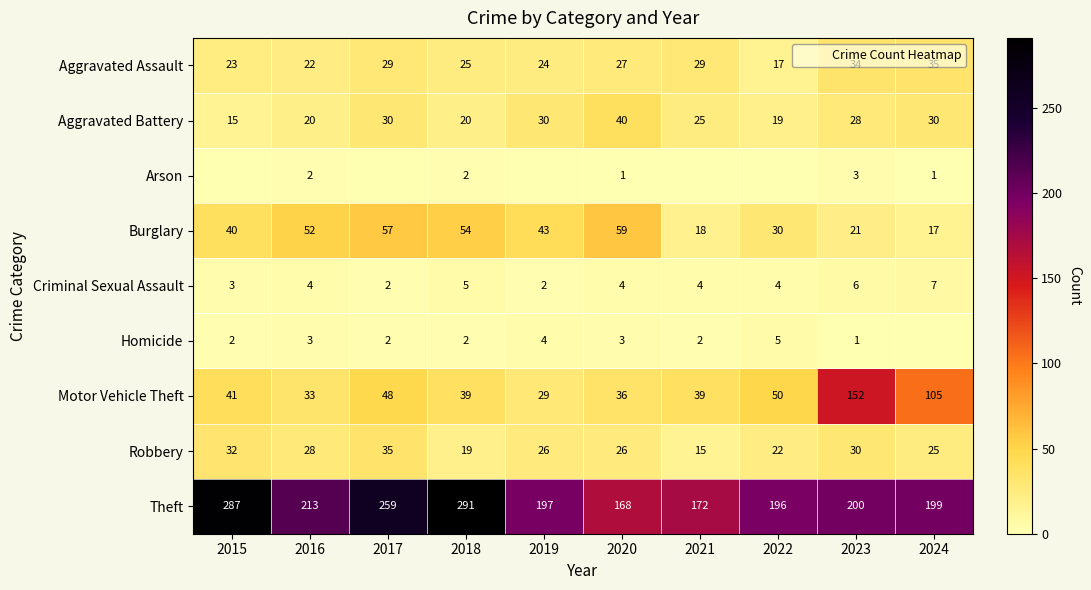

Which has a higher value, 2019 or 2021?

2021